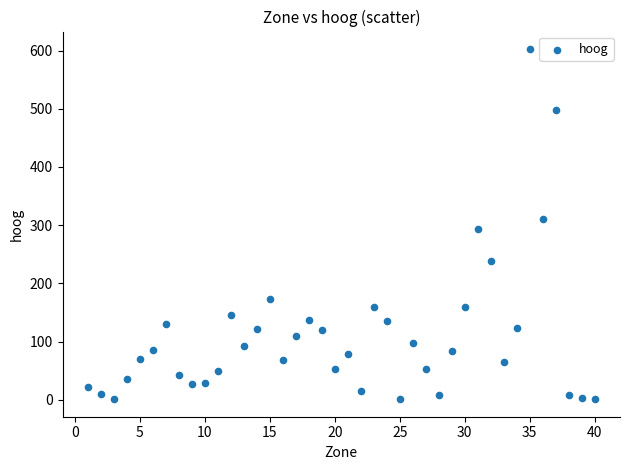

What is the range of X values (max minus min)?

39.0